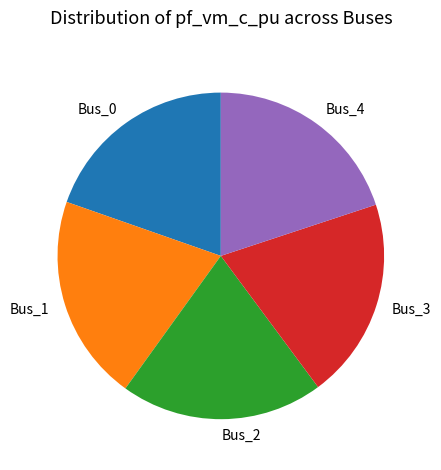

Is the sum of Bus_2 and Bus_4 greater than half?

No